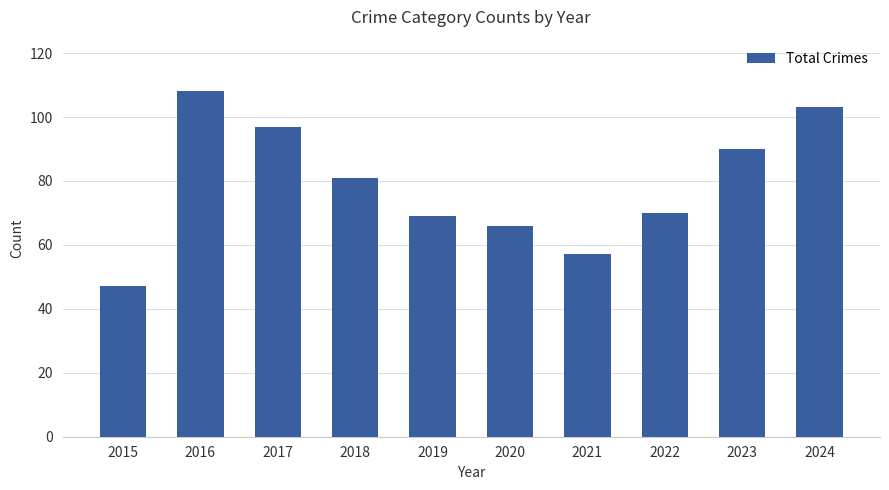

How many bars are there in total?

10